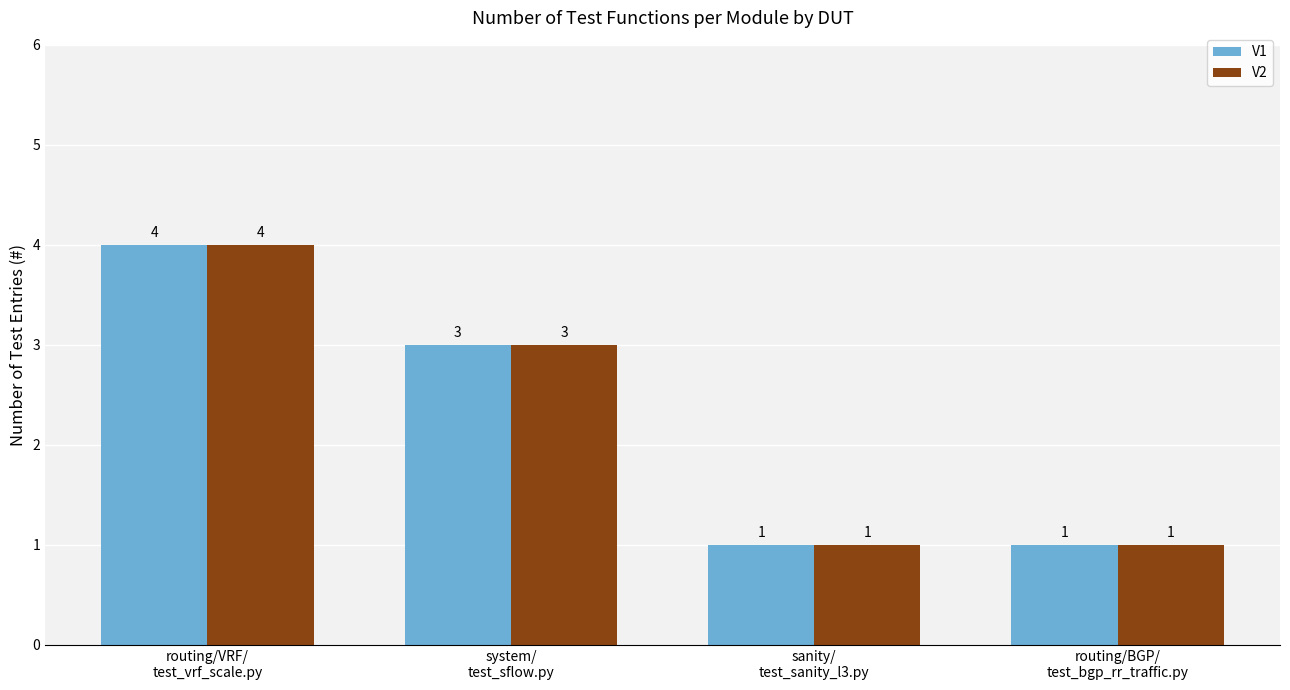

What is the sum of the V1 values at routing/VRF/
test_vrf_scale.py and routing/BGP/
test_bgp_rr_traffic.py?

5